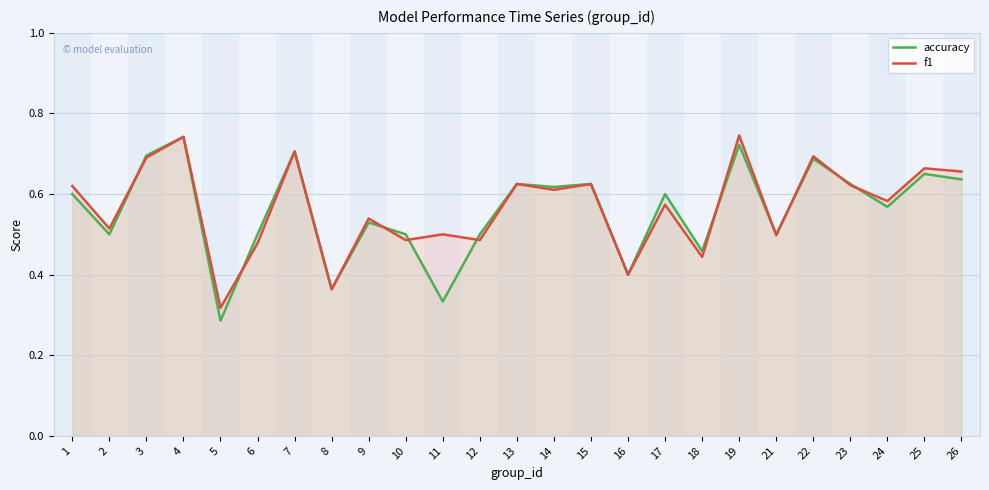

What is the value of the accuracy point at the 12th from the left?

0.5